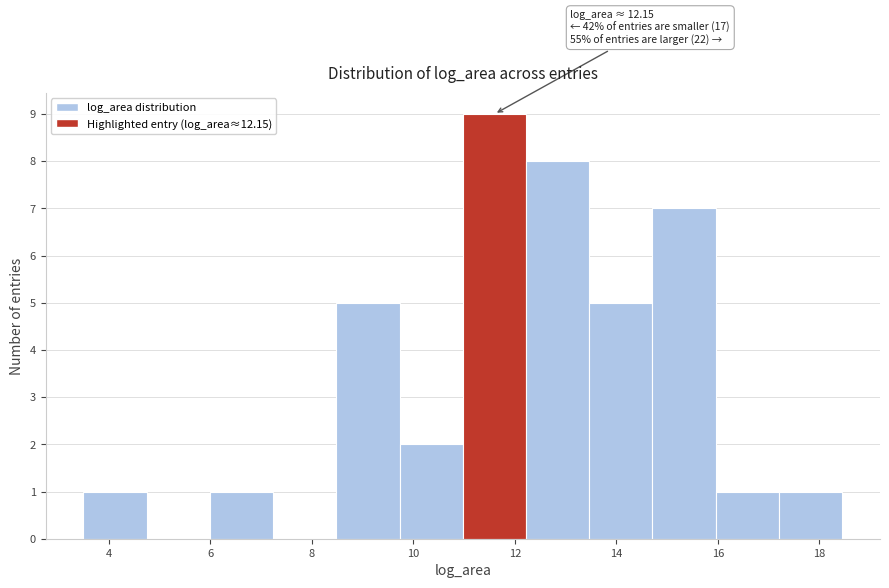

Over which range of the x-axis is the bar tallest?

11.0 to 12.2